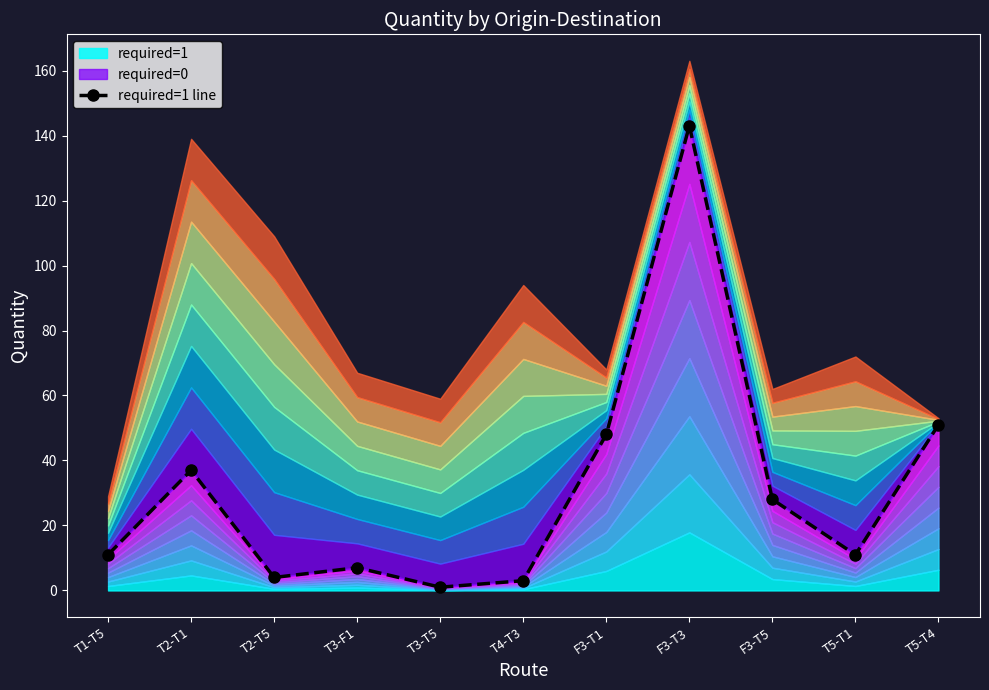

What is the sum of all values?

344